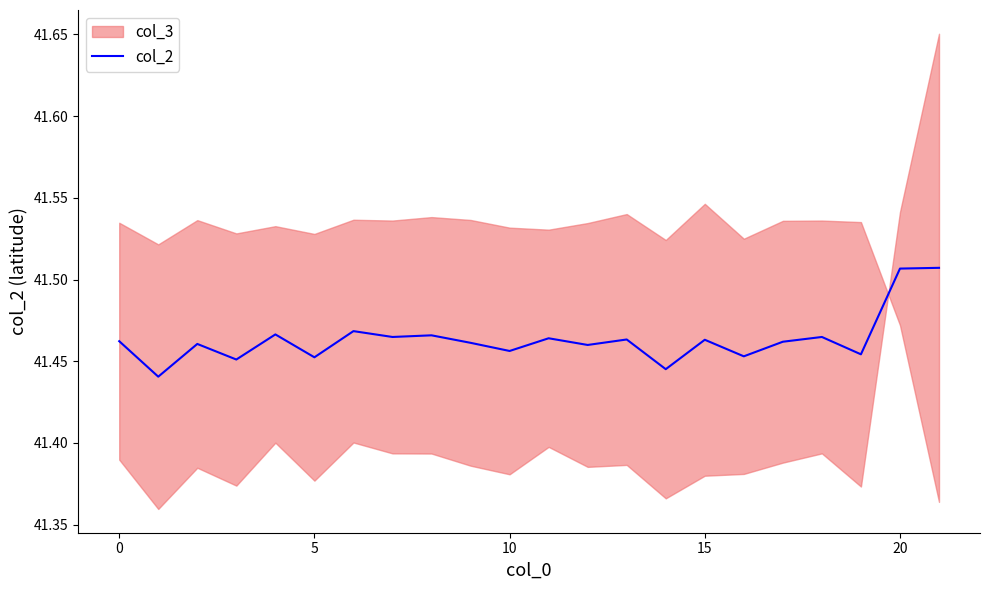

Reading right to left, what are all the values shown in this chart?

41.5	41.5	41.5	41.5	41.5	41.5	41.5	41.4	41.5	41.5	41.5	41.5	41.5	41.5	41.5	41.5	41.5	41.5	41.5	41.5	41.4	41.5